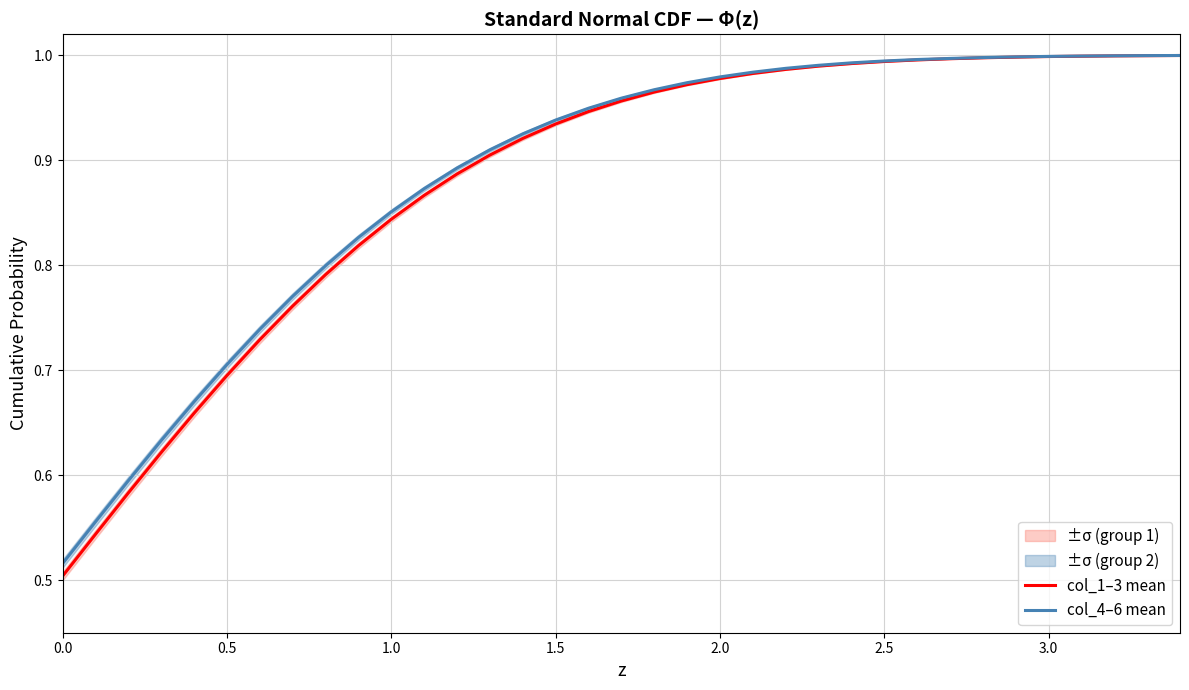

True or false: col_1–3 mean and col_4–6 mean intersect in this chart.

False